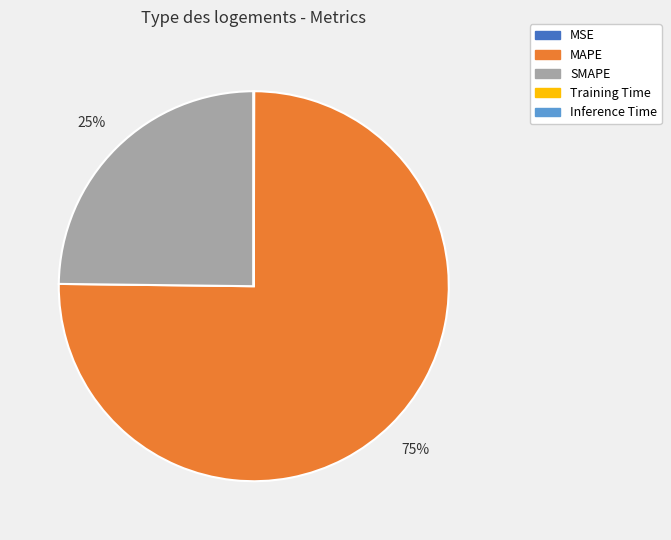

Which category has the biggest portion of the pie?

MAPE